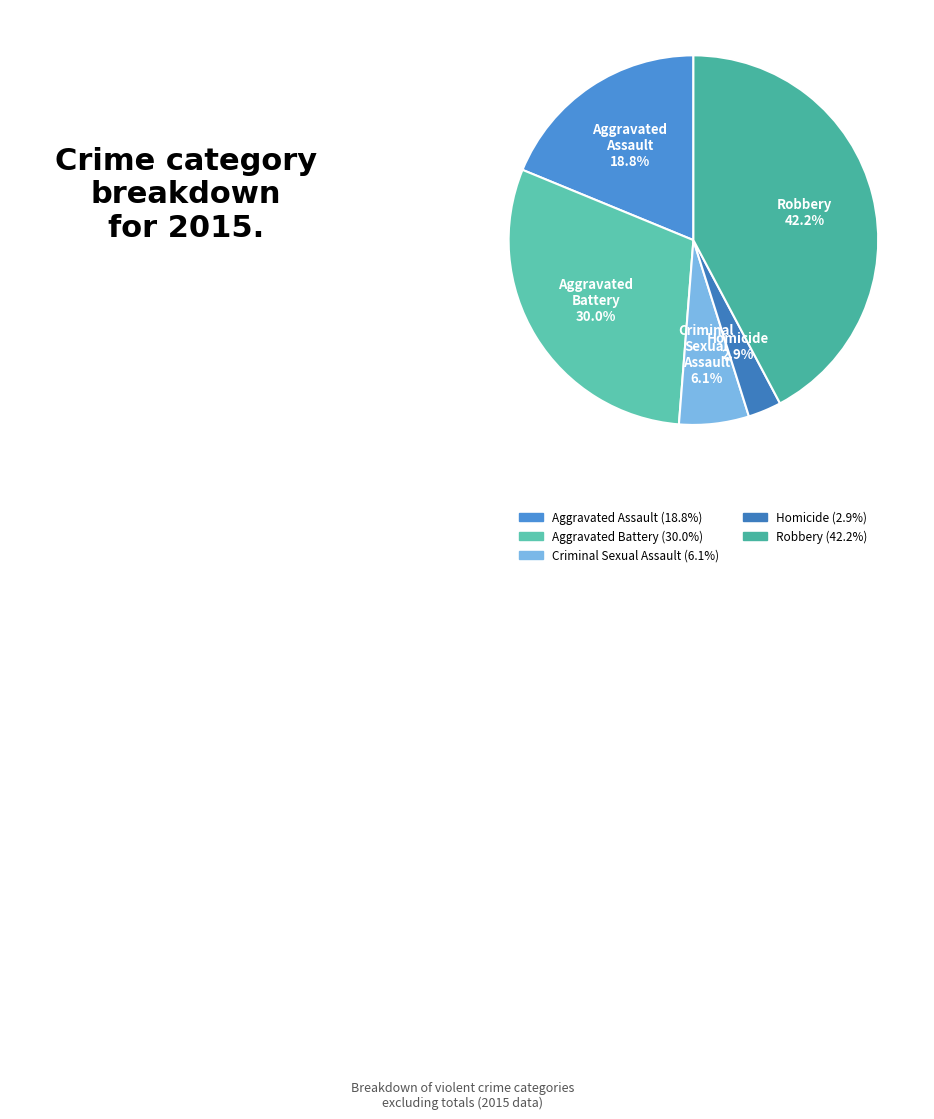

Rank the categories by value from highest to lowest.

Robbery, Aggravated Battery, Aggravated Assault, Criminal Sexual Assault, Homicide